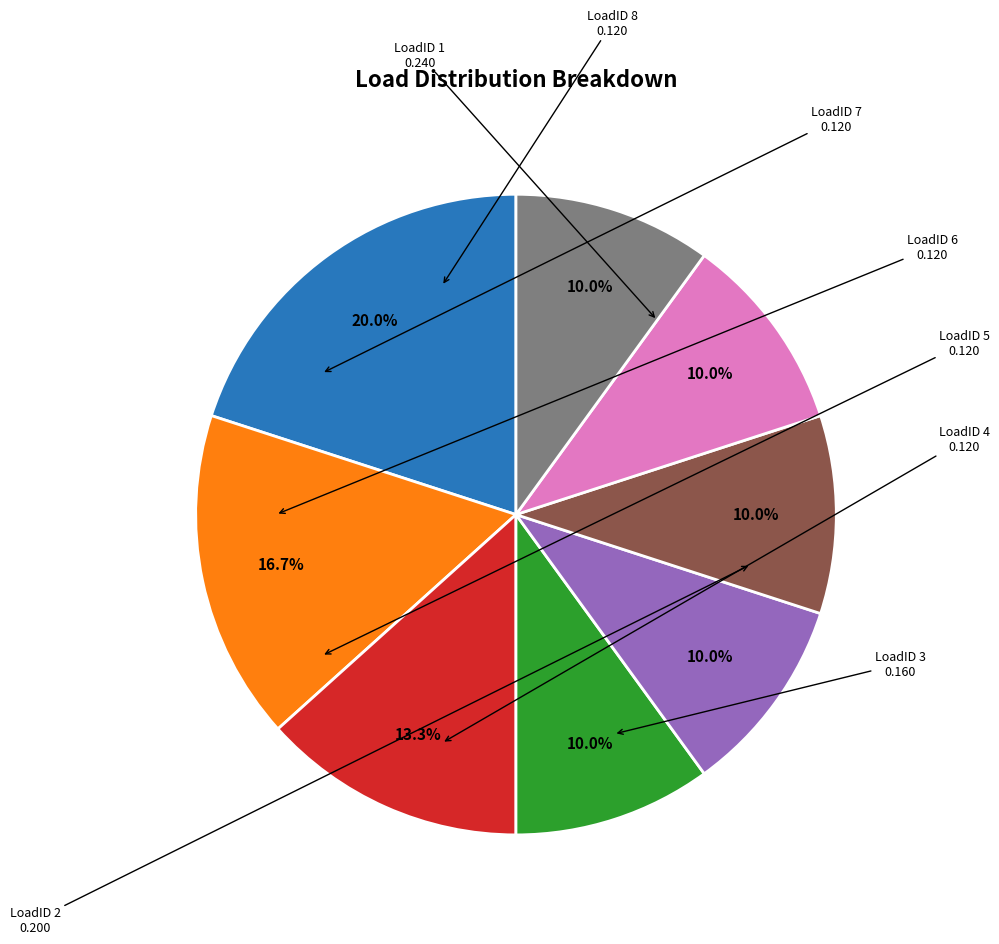

Does any single category account for the majority?

No